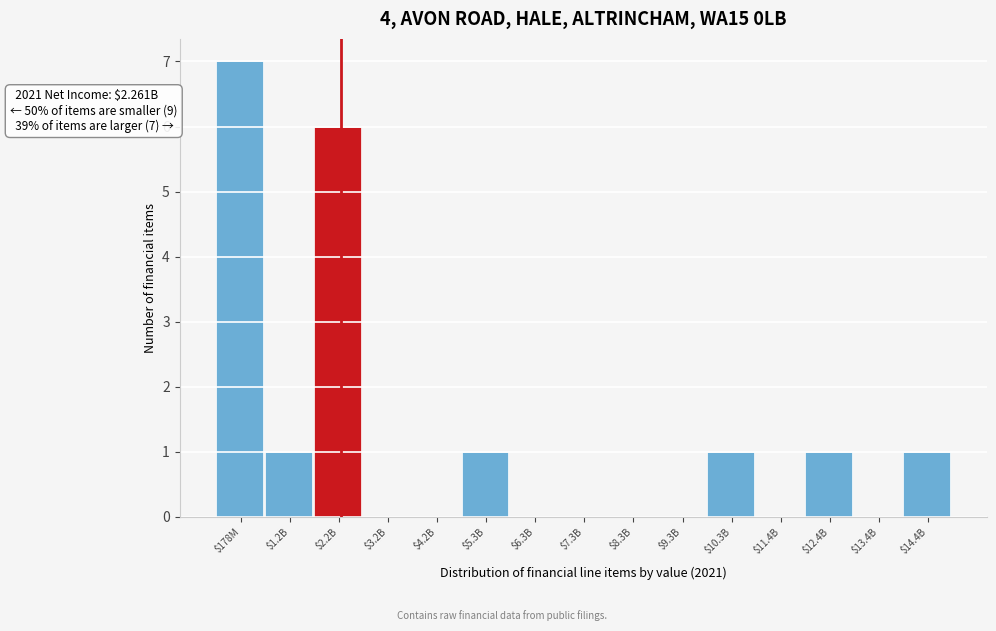

What is the sum of all values?

18